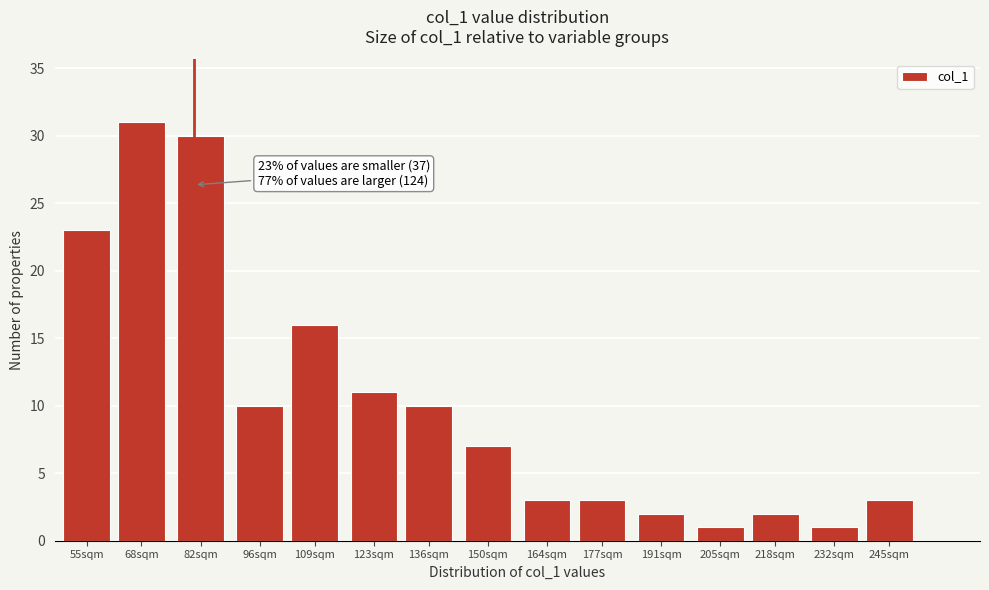

Reading left to right, what are all the values shown in this chart?

23	31	30	10	16	11	10	7	3	3	2	1	2	1	3